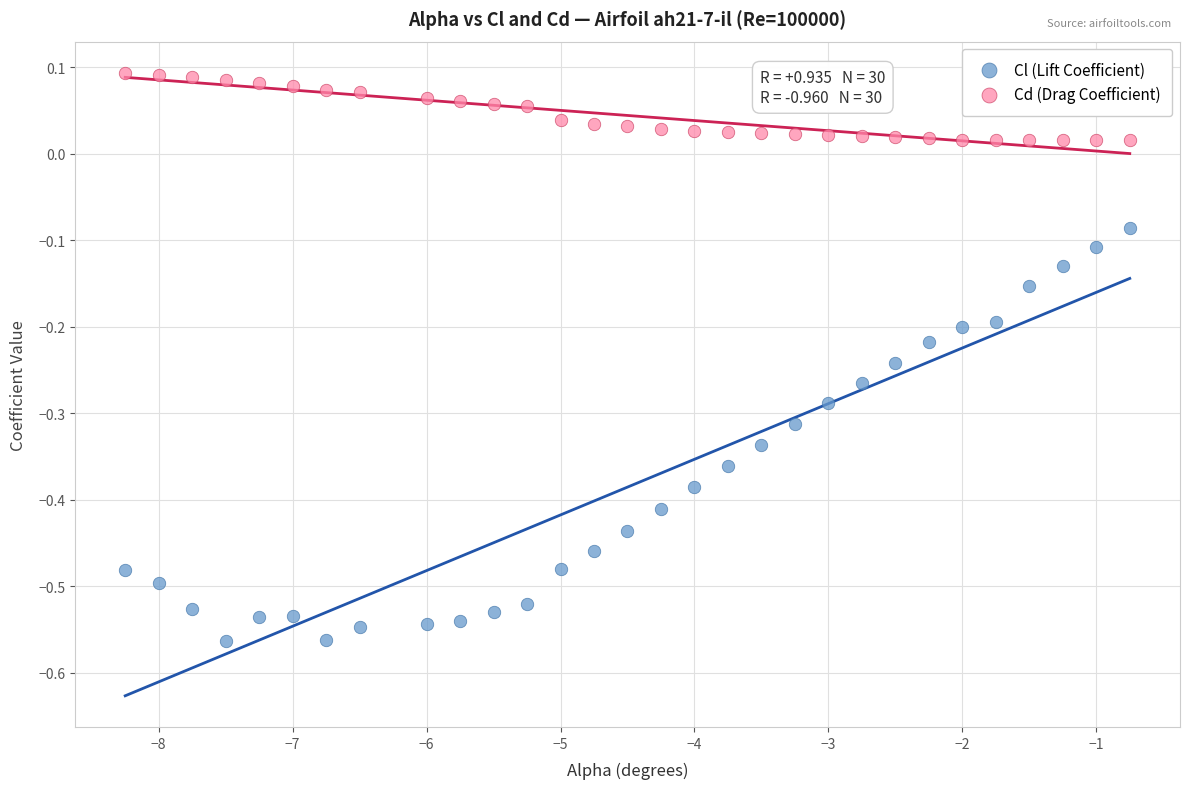

What are all the series names shown in the legend?

Cl (Lift Coefficient), Cd (Drag Coefficient)